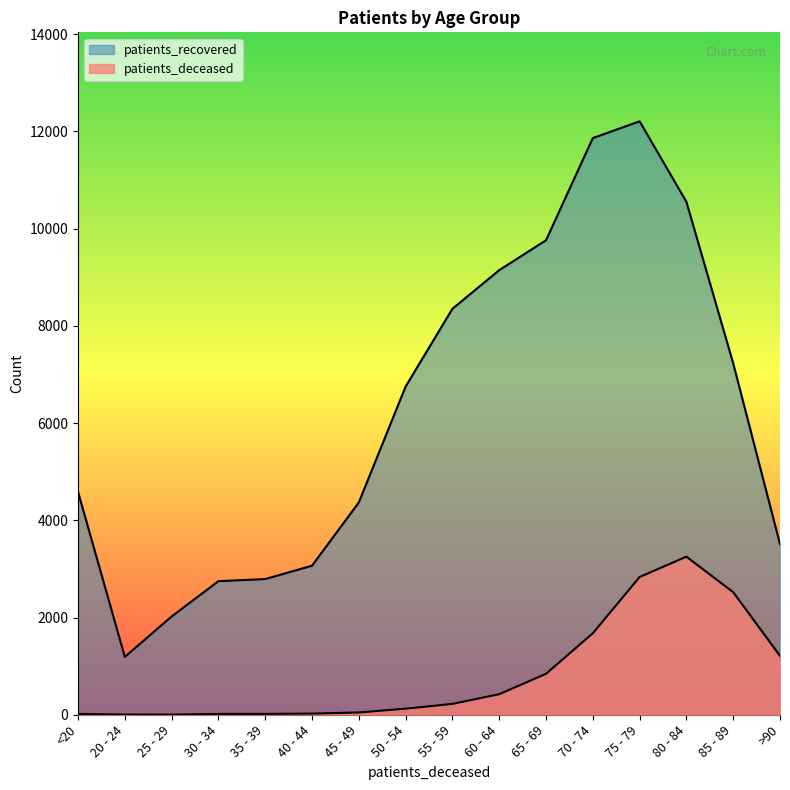

Rank the categories by patients_recovered value from highest to lowest.

75 - 79, 70 - 74, 80 - 84, 65 - 69, 60 - 64, 55 - 59, 85 - 89, 50 - 54, <20, 45 - 49, >90, 40 - 44, 35 - 39, 30 - 34, 25 - 29, 20 - 24